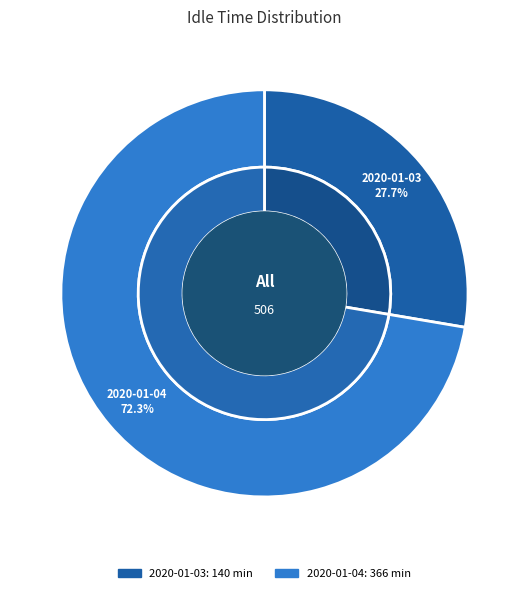

True or false: 2020-01-04 accounts for 82% of the total.

False